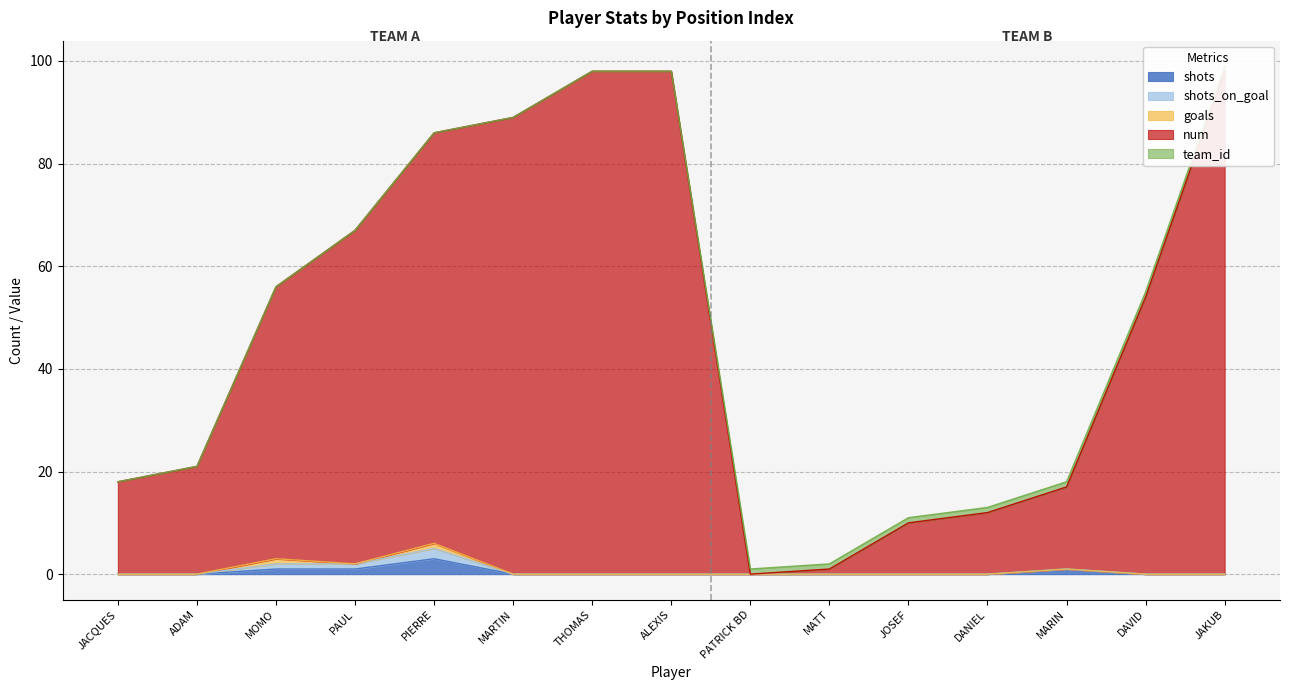

True or false: num and goals intersect in this chart.

False